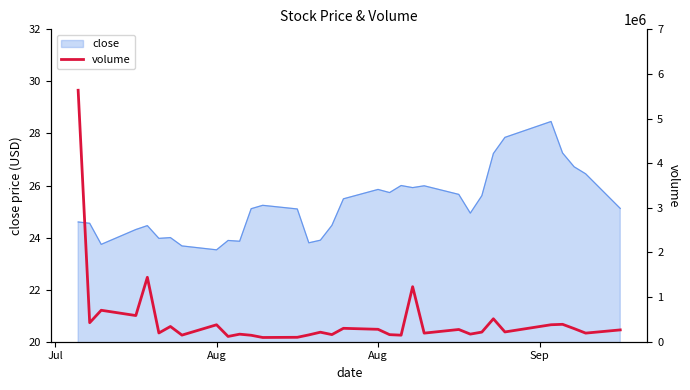

What is the value of the 10th point from the left?

118100